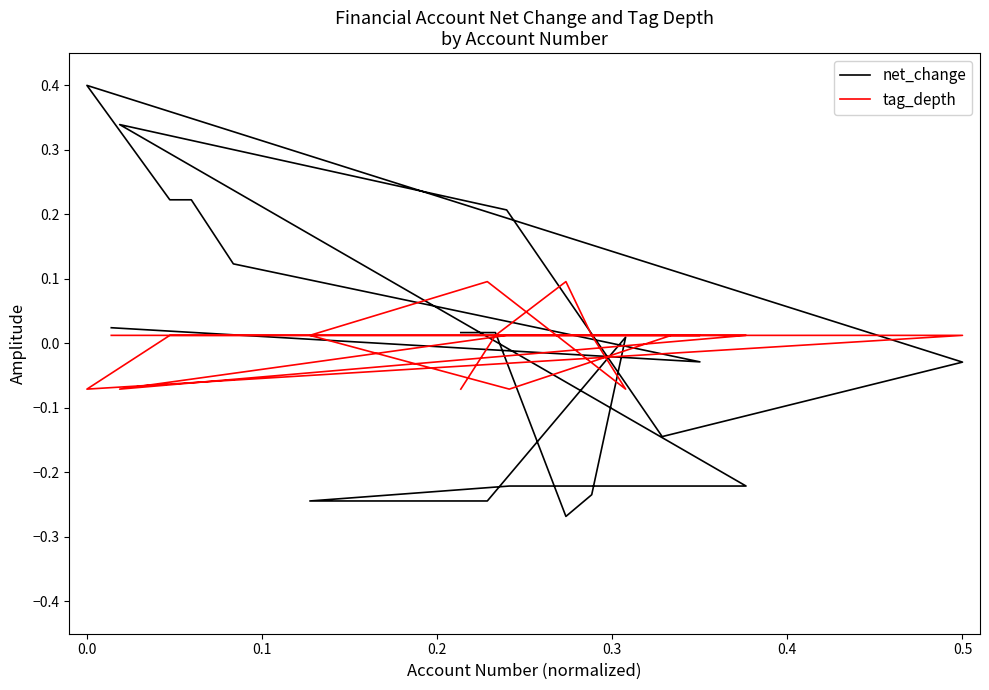

How many values in the net_change series exceed 0?

10